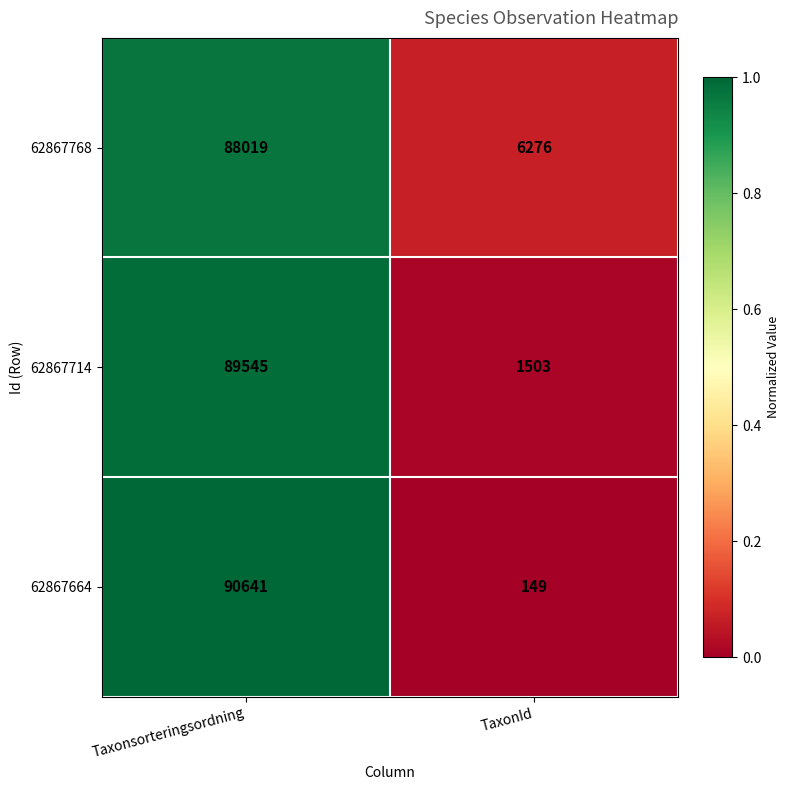

Reading left to right, transcribe all the data shown in this chart.

62867768: 88019	6276
62867714: 89545	1503
62867664: 90641	149